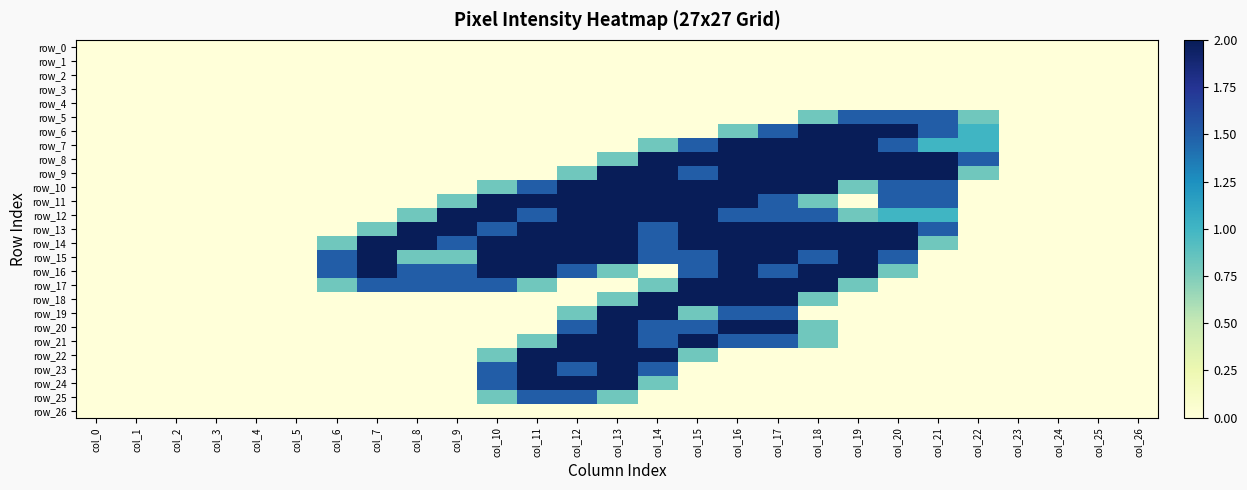

The value of row_20 at col_5 is 0.0. True or false?

True